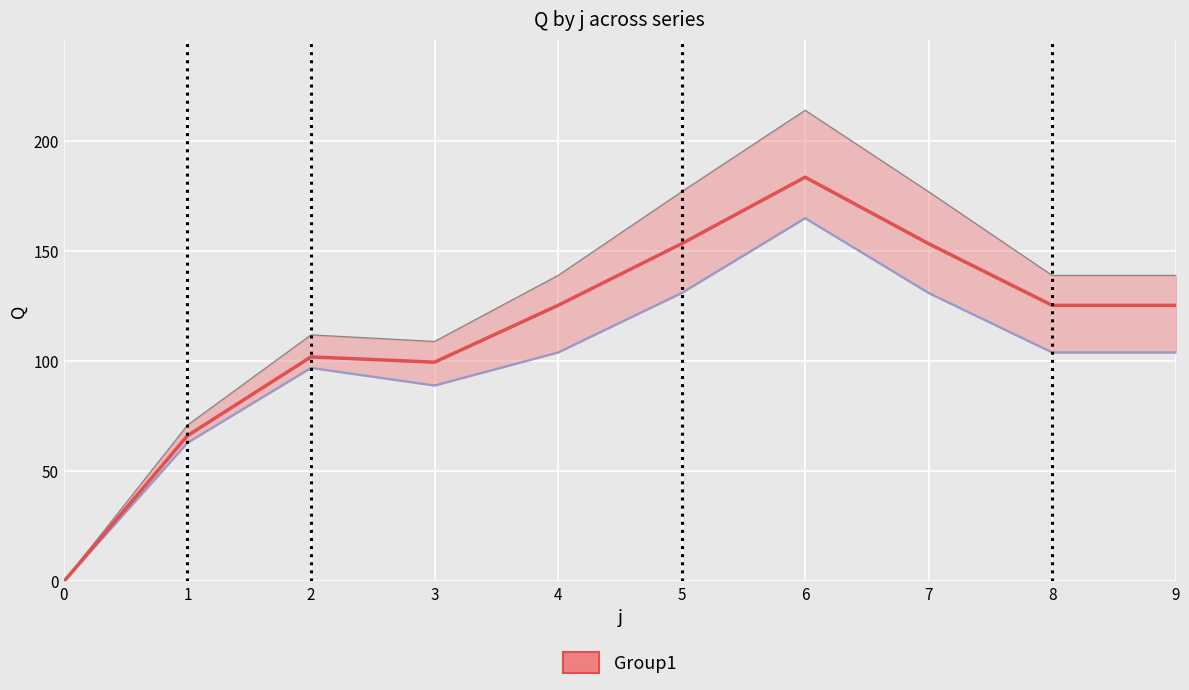

What is the difference between the highest and lowest values at 2?

13